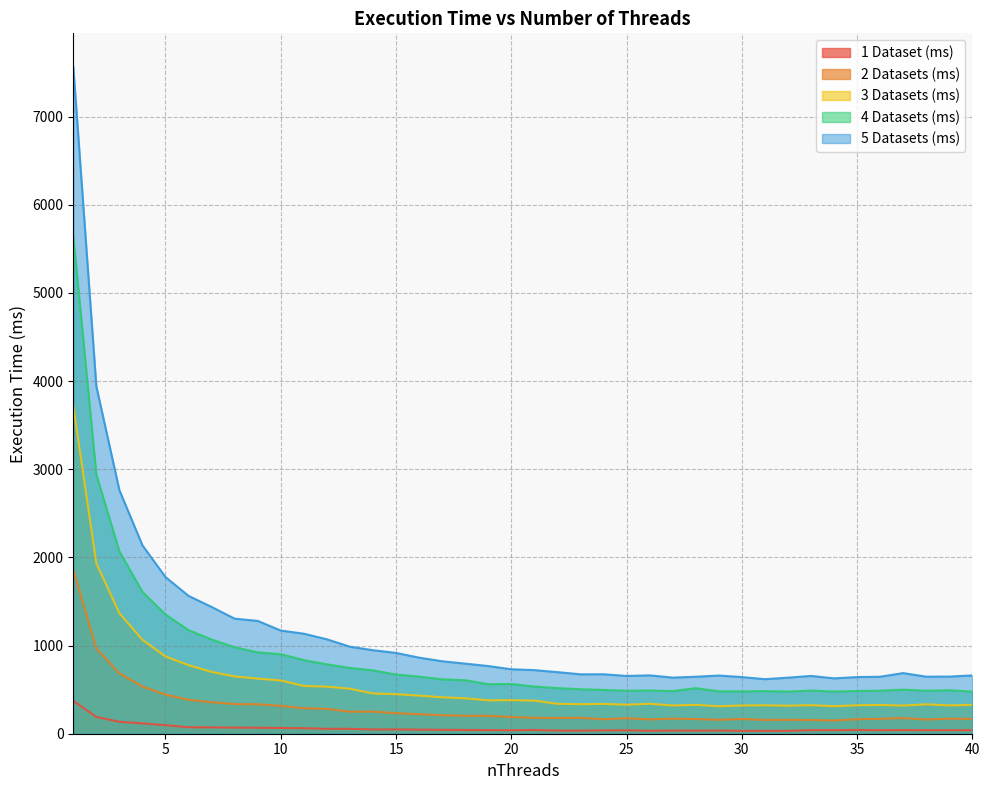

Which series has the largest range (max minus min)?

5 Datasets (ms)